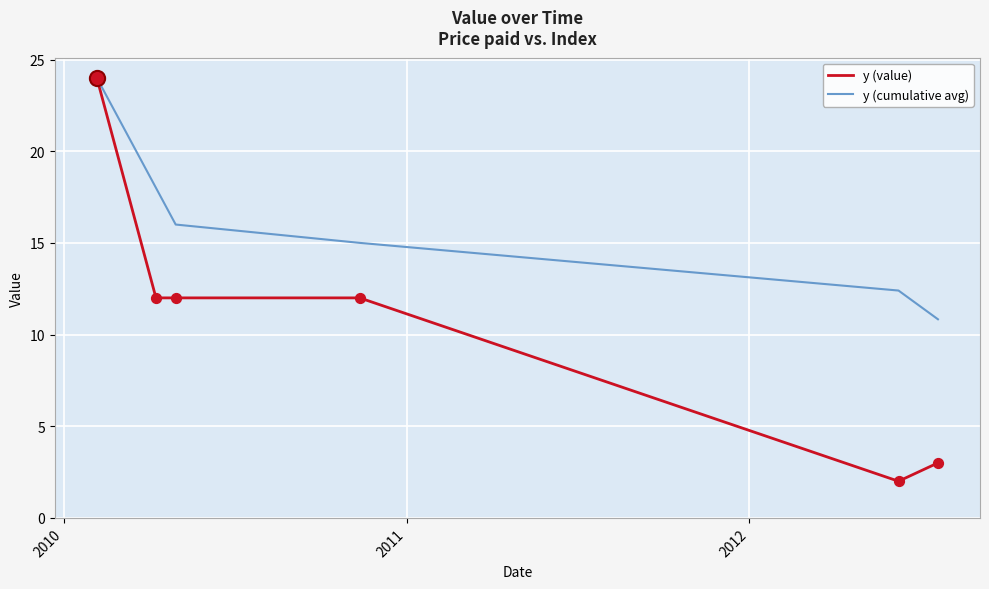

What is the highest value of the y (value) series?

24.0